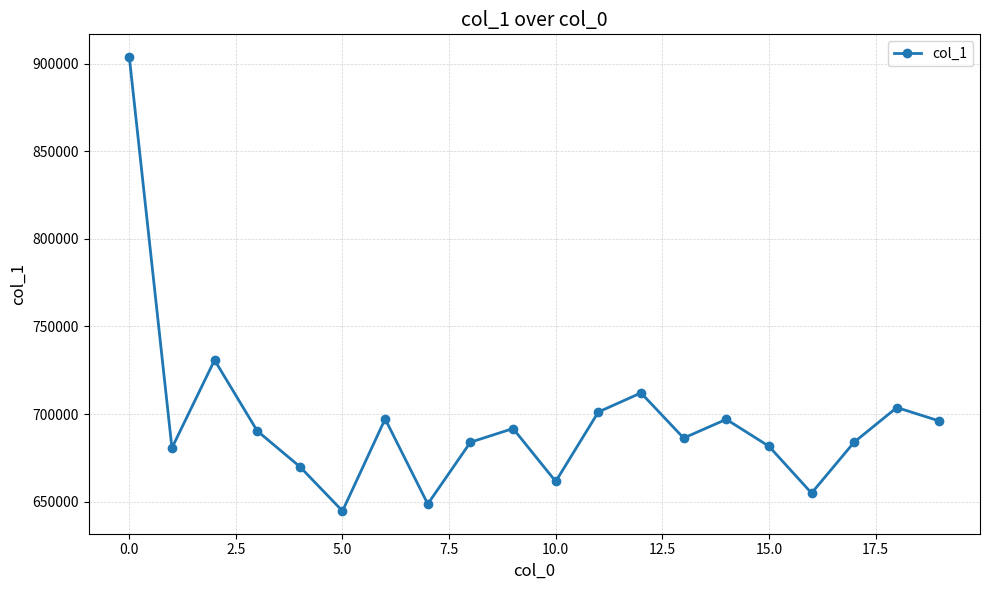

What is the minimum value shown in the chart?

644608